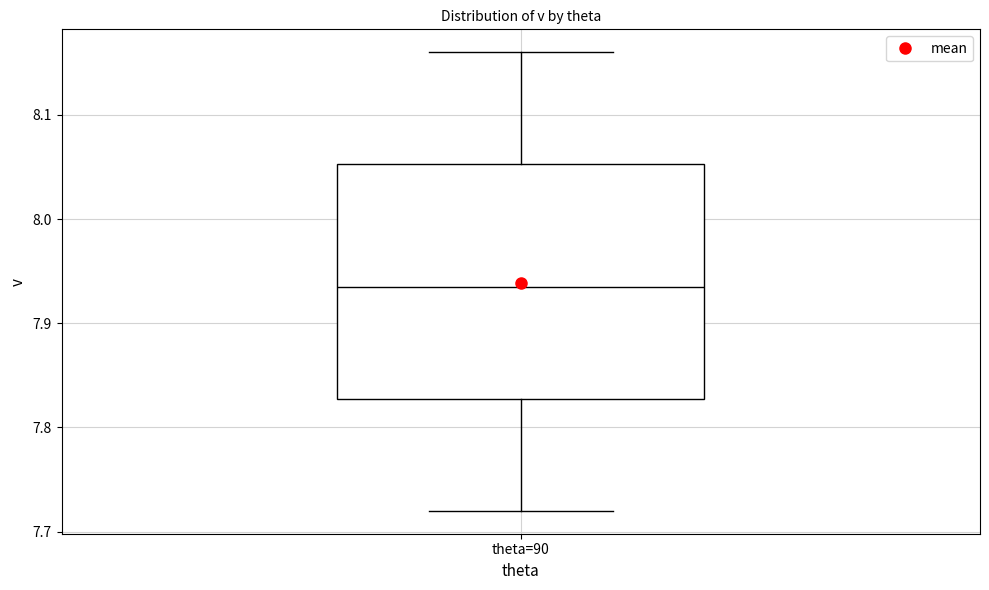

Where does the lower whisker of the box for theta=90 end on the y-axis? The values are not printed on the chart, so give them approximately, as read against the axis.

7.72